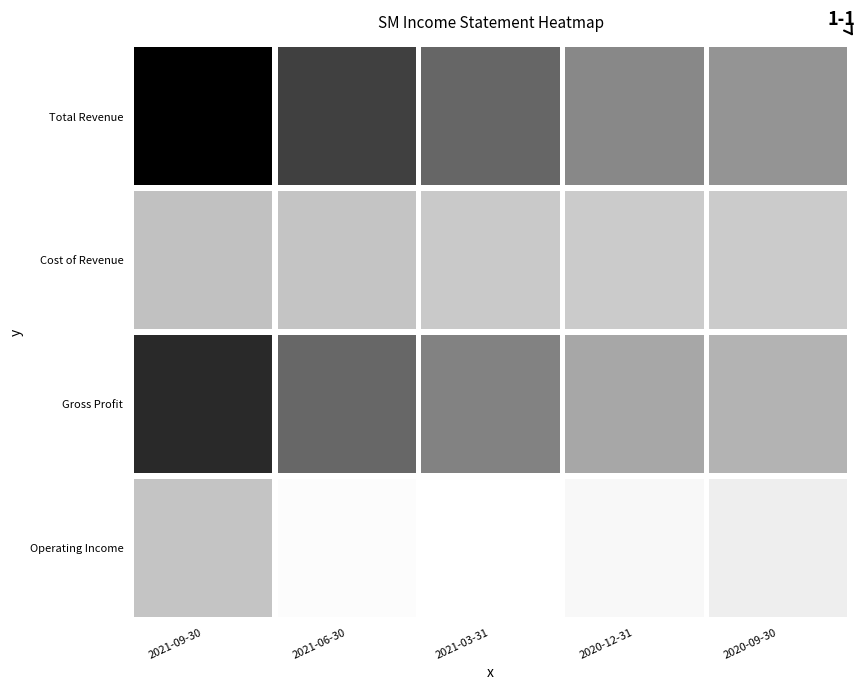

What is the difference between the Cost of Revenue values at 2020-12-31 and 2021-03-31?

4900